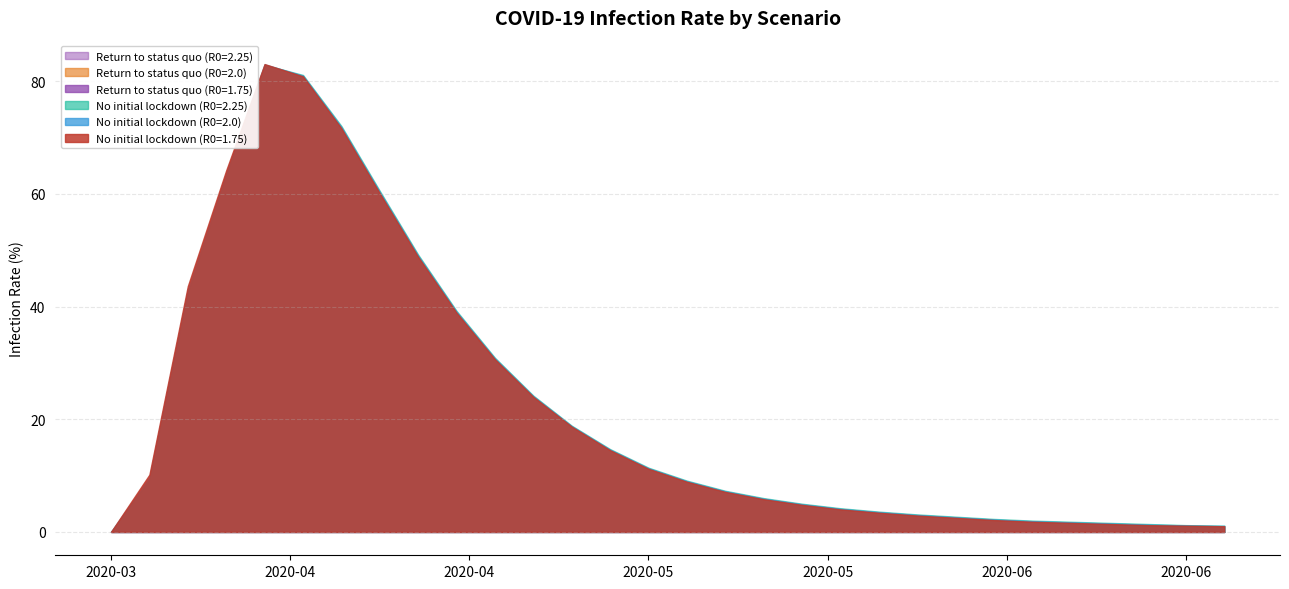

Reading left to right, list all the values displayed in this chart.

No initial lockdown (R0=1.75): 2020-03-24=0.0	2020-03-27=10.2	2020-03-30=43.6	2020-04-02=64.2	2020-04-05=83.1	2020-04-08=80.9	2020-04-11=71.7	2020-04-14=60.1	2020-04-17=48.8	2020-04-20=38.9	2020-04-23=30.6	2020-04-26=24.0	2020-04-29=18.7	2020-05-02=14.5	2020-05-05=11.2	2020-05-08=8.9	2020-05-11=7.1	2020-05-14=5.8	2020-05-17=4.8	2020-05-20=4.0	2020-05-23=3.4	2020-05-26=2.9	2020-05-29=2.5	2020-06-01=2.1	2020-06-04=1.8	2020-06-07=1.6	2020-06-10=1.4	2020-06-13=1.2	2020-06-16=1.1	2020-06-19=1.0
Return to status quo (R0=1.75): 2020-03-24=0.0	2020-03-27=0.0	2020-03-30=0.0	2020-04-02=0.0	2020-04-05=0.0	2020-04-08=0.0	2020-04-11=0.0	2020-04-14=0.0	2020-04-17=0.0	2020-04-20=0.0	2020-04-23=0.0	2020-04-26=0.0	2020-04-29=0.0	2020-05-02=0.0	2020-05-05=0.0	2020-05-08=0.0	2020-05-11=0.0	2020-05-14=0.0	2020-05-17=0.0	2020-05-20=0.0	2020-05-23=0.0	2020-05-26=0.0	2020-05-29=0.0	2020-06-01=0.0	2020-06-04=0.0	2020-06-07=0.0	2020-06-10=0.0	2020-06-13=0.0	2020-06-16=0.0	2020-06-19=0.0
No initial lockdown (R0=2.0): 2020-03-24=0.0	2020-03-27=9.7	2020-03-30=43.0	2020-04-02=63.7	2020-04-05=83.0	2020-04-08=81.0	2020-04-11=71.9	2020-04-14=60.3	2020-04-17=49.0	2020-04-20=39.1	2020-04-23=30.8	2020-04-26=24.1	2020-04-29=18.8	2020-05-02=14.6	2020-05-05=11.3	2020-05-08=9.0	2020-05-11=7.2	2020-05-14=5.9	2020-05-17=4.9	2020-05-20=4.1	2020-05-23=3.5	2020-05-26=3.0	2020-05-29=2.6	2020-06-01=2.2	2020-06-04=1.9	2020-06-07=1.7	2020-06-10=1.5	2020-06-13=1.3	2020-06-16=1.1	2020-06-19=1.1
Return to status quo (R0=2.0): 2020-03-24=0.0	2020-03-27=0.0	2020-03-30=0.0	2020-04-02=0.0	2020-04-05=0.0	2020-04-08=0.0	2020-04-11=0.0	2020-04-14=0.0	2020-04-17=0.0	2020-04-20=0.0	2020-04-23=0.0	2020-04-26=0.0	2020-04-29=0.0	2020-05-02=0.0	2020-05-05=0.0	2020-05-08=0.0	2020-05-11=0.0	2020-05-14=0.0	2020-05-17=0.0	2020-05-20=0.0	2020-05-23=0.0	2020-05-26=0.0	2020-05-29=0.0	2020-06-01=0.0	2020-06-04=0.0	2020-06-07=0.0	2020-06-10=0.0	2020-06-13=0.0	2020-06-16=0.0	2020-06-19=0.0
No initial lockdown (R0=2.25): 2020-03-24=0.0	2020-03-27=9.2	2020-03-30=42.3	2020-04-02=63.2	2020-04-05=82.9	2020-04-08=81.1	2020-04-11=72.1	2020-04-14=60.6	2020-04-17=49.2	2020-04-20=39.2	2020-04-23=30.9	2020-04-26=24.2	2020-04-29=18.9	2020-05-02=14.7	2020-05-05=11.4	2020-05-08=9.1	2020-05-11=7.3	2020-05-14=6.0	2020-05-17=5.0	2020-05-20=4.2	2020-05-23=3.6	2020-05-26=3.1	2020-05-29=2.7	2020-06-01=2.3	2020-06-04=2.0	2020-06-07=1.8	2020-06-10=1.6	2020-06-13=1.4	2020-06-16=1.2	2020-06-19=1.1
Return to status quo (R0=2.25): 2020-03-24=0.0	2020-03-27=0.0	2020-03-30=0.0	2020-04-02=0.0	2020-04-05=0.0	2020-04-08=0.0	2020-04-11=0.0	2020-04-14=0.0	2020-04-17=0.0	2020-04-20=0.0	2020-04-23=0.0	2020-04-26=0.0	2020-04-29=0.0	2020-05-02=0.0	2020-05-05=0.0	2020-05-08=0.0	2020-05-11=0.0	2020-05-14=0.0	2020-05-17=0.0	2020-05-20=0.0	2020-05-23=0.0	2020-05-26=0.0	2020-05-29=0.0	2020-06-01=0.0	2020-06-04=0.0	2020-06-07=0.0	2020-06-10=0.0	2020-06-13=0.0	2020-06-16=0.0	2020-06-19=0.0